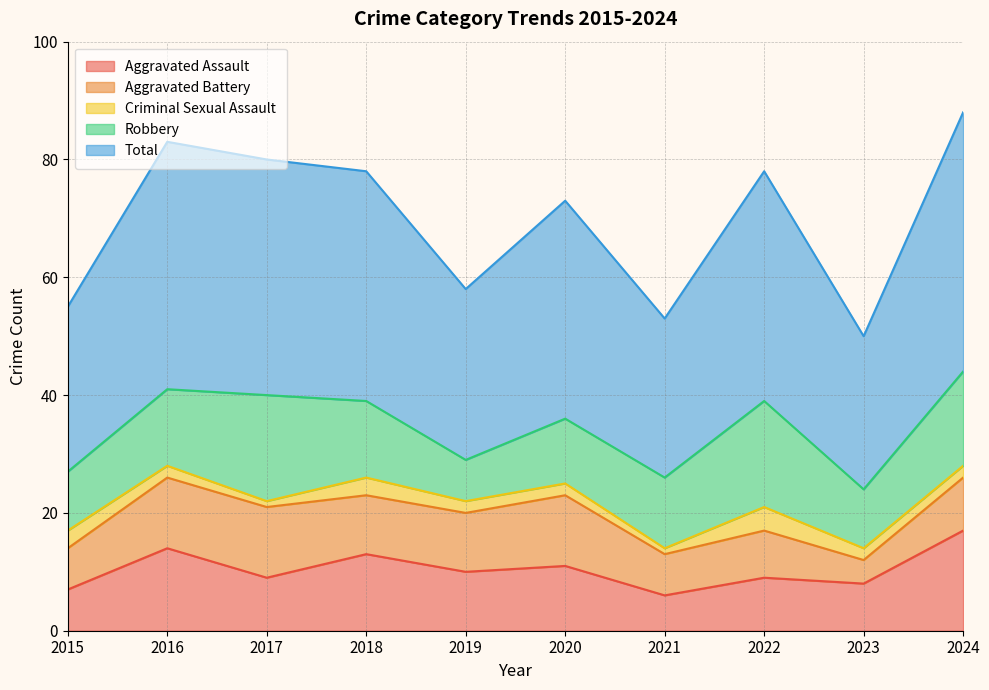

What is the difference between the Robbery values at 2023 and 2017?

8